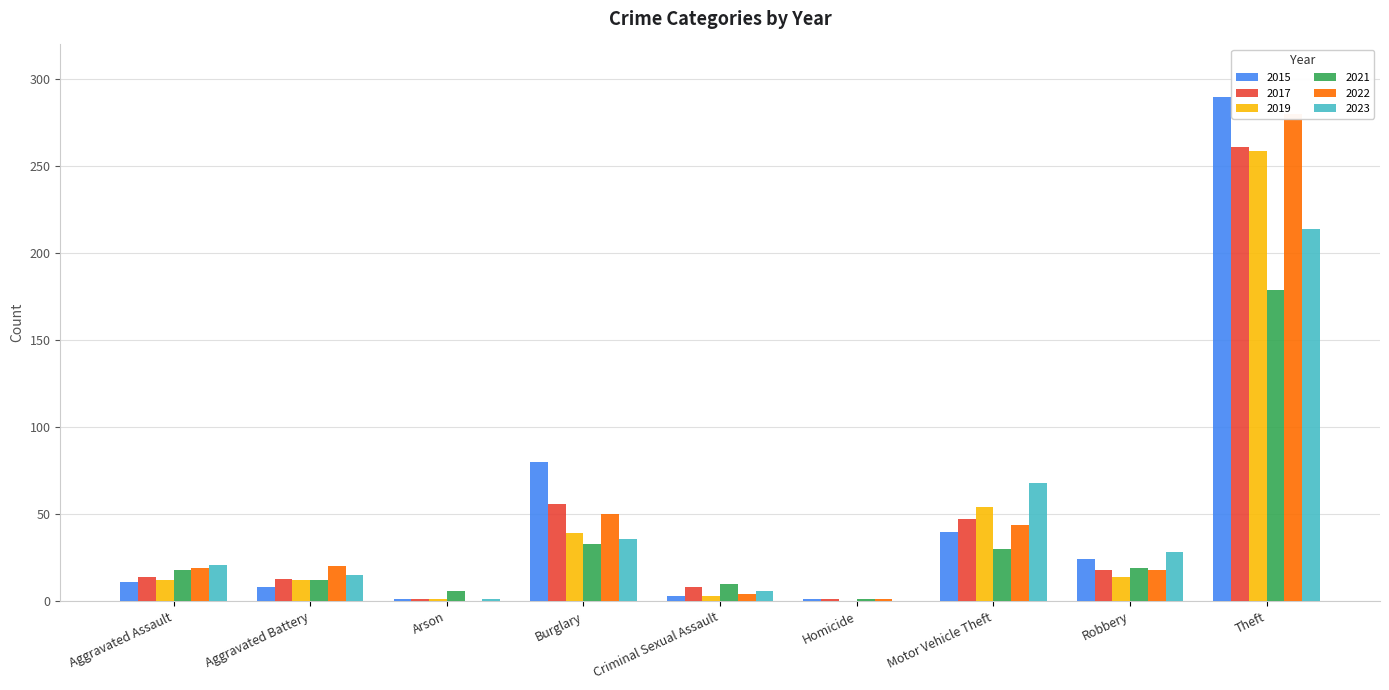

How many data points in 2015 are less than 11?

4